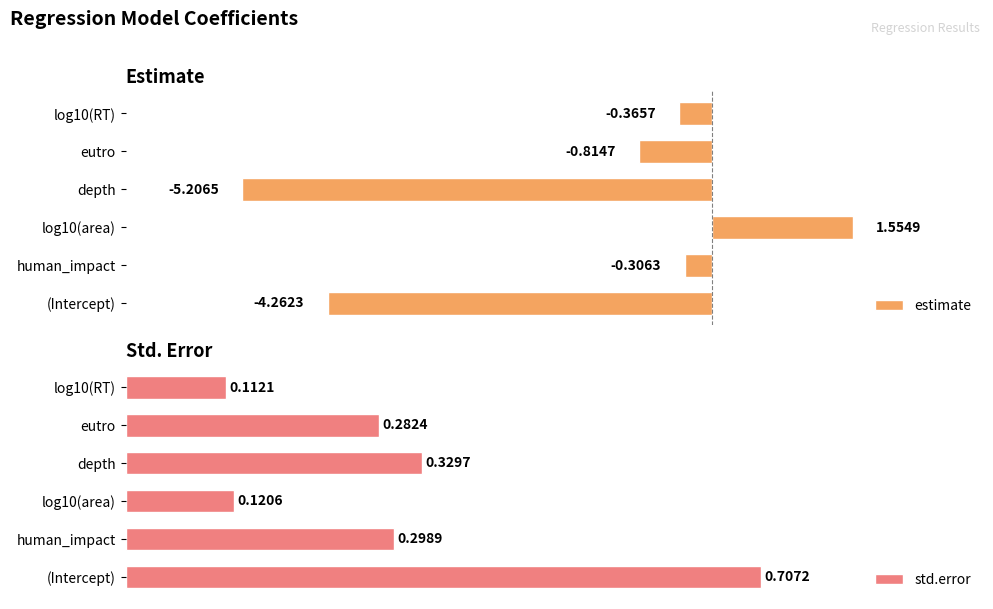

At which label is estimate closest to -1?

eutro